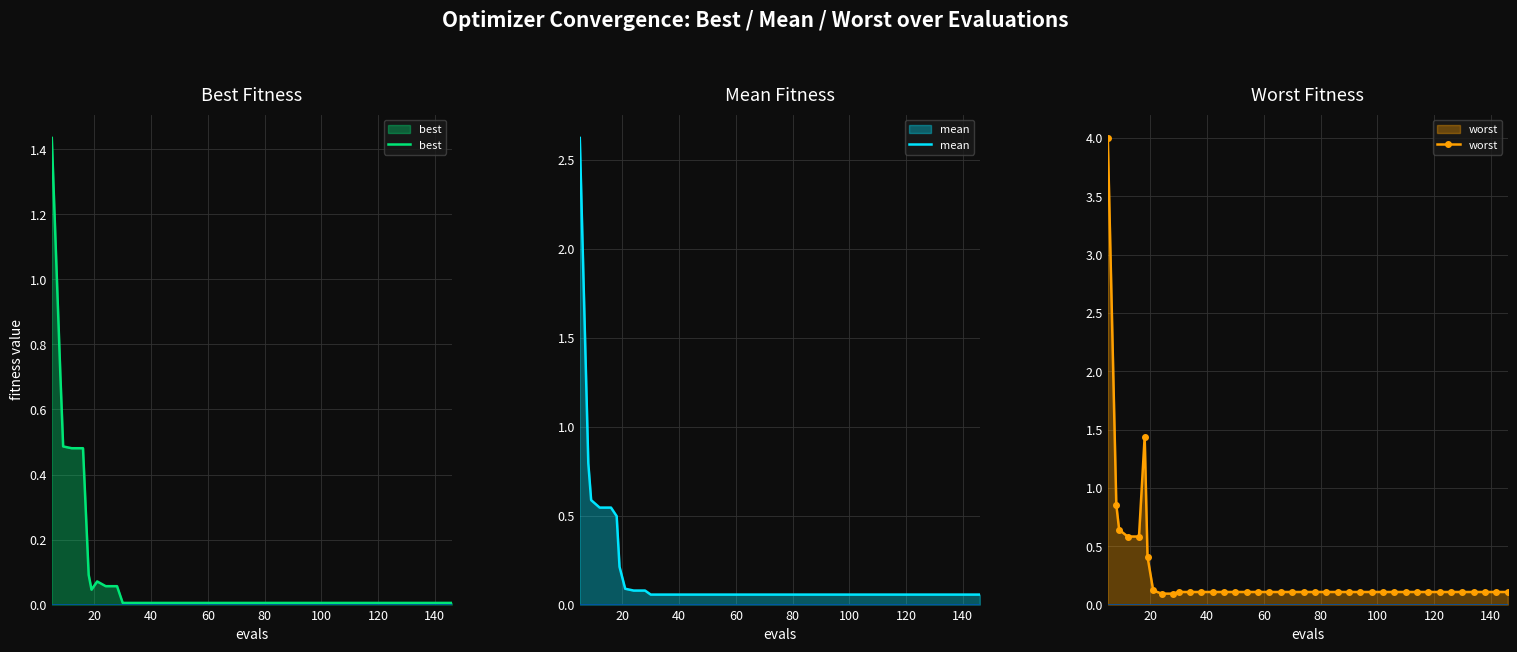

True or false: best and worst intersect in this chart.

False